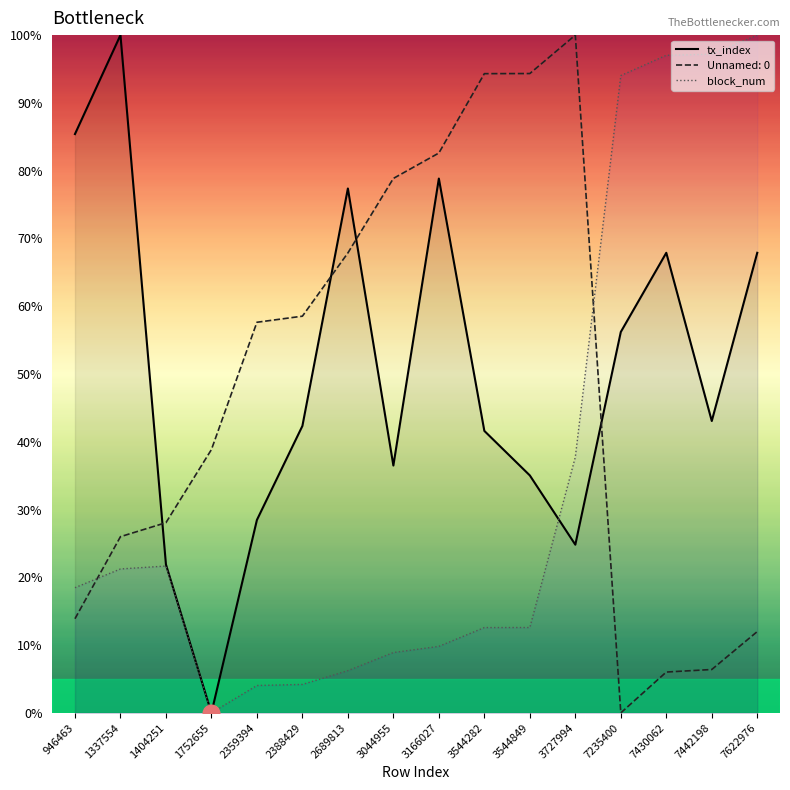

Where is tx_index nearest to the value 50?

7235400